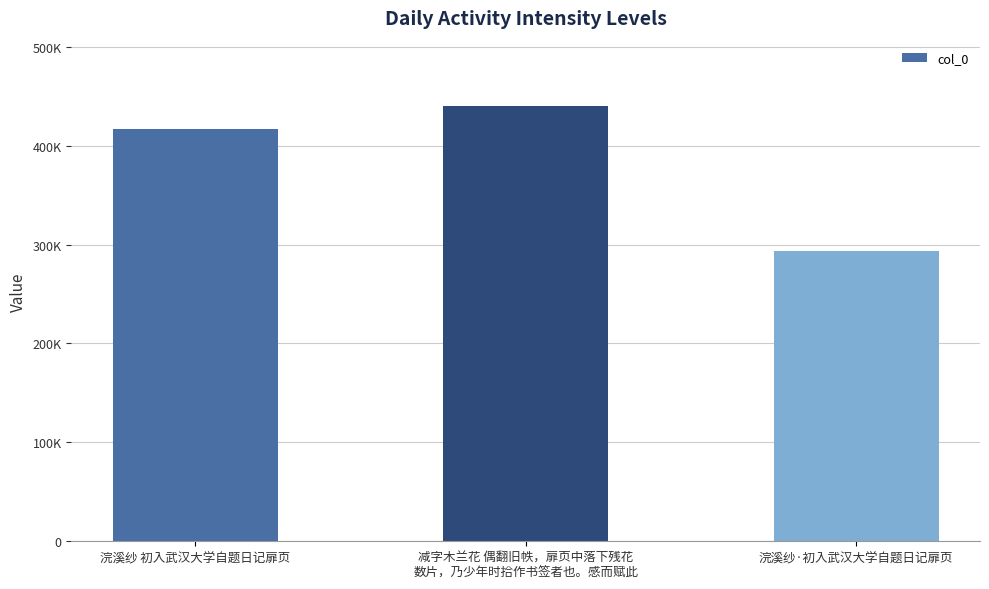

Are the bars horizontal?

No